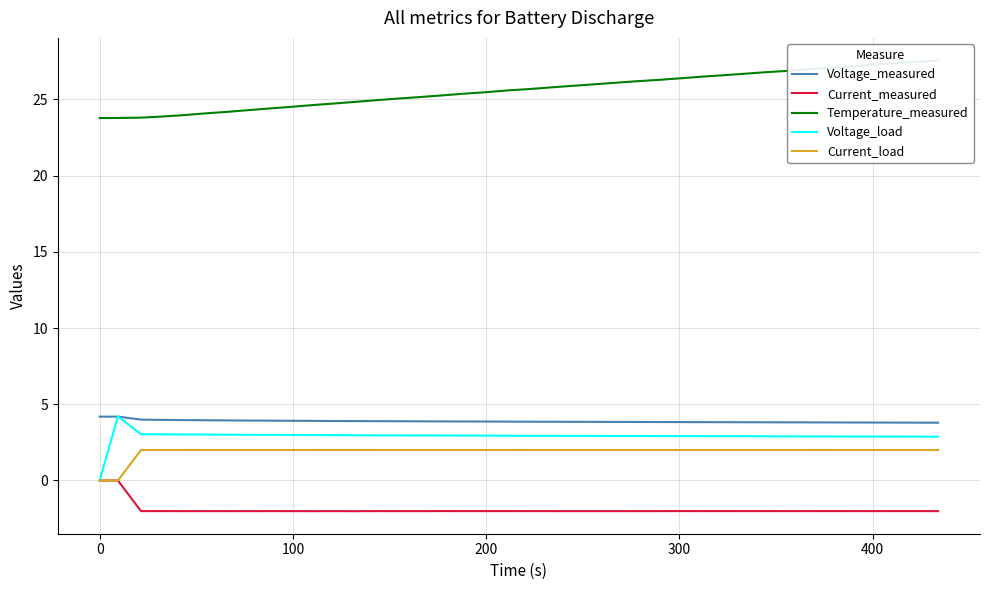

In Voltage_measured, how many points are higher than both neighbors (excluding endpoints)?

1